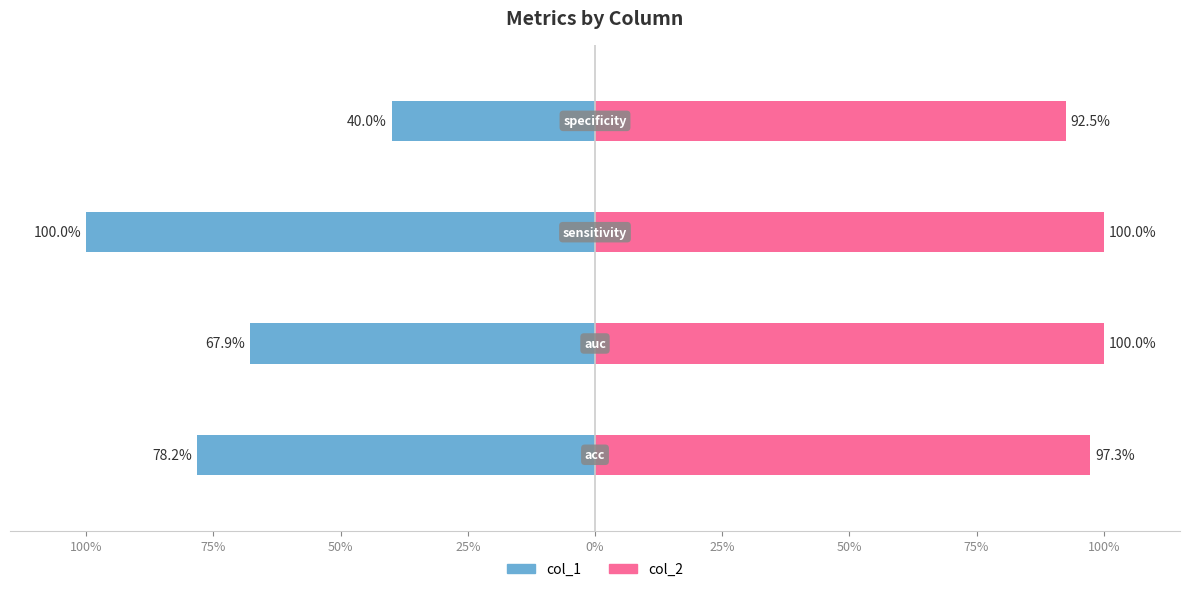

The col_3 series shows 1.3 at sensitivity. True or false?

False